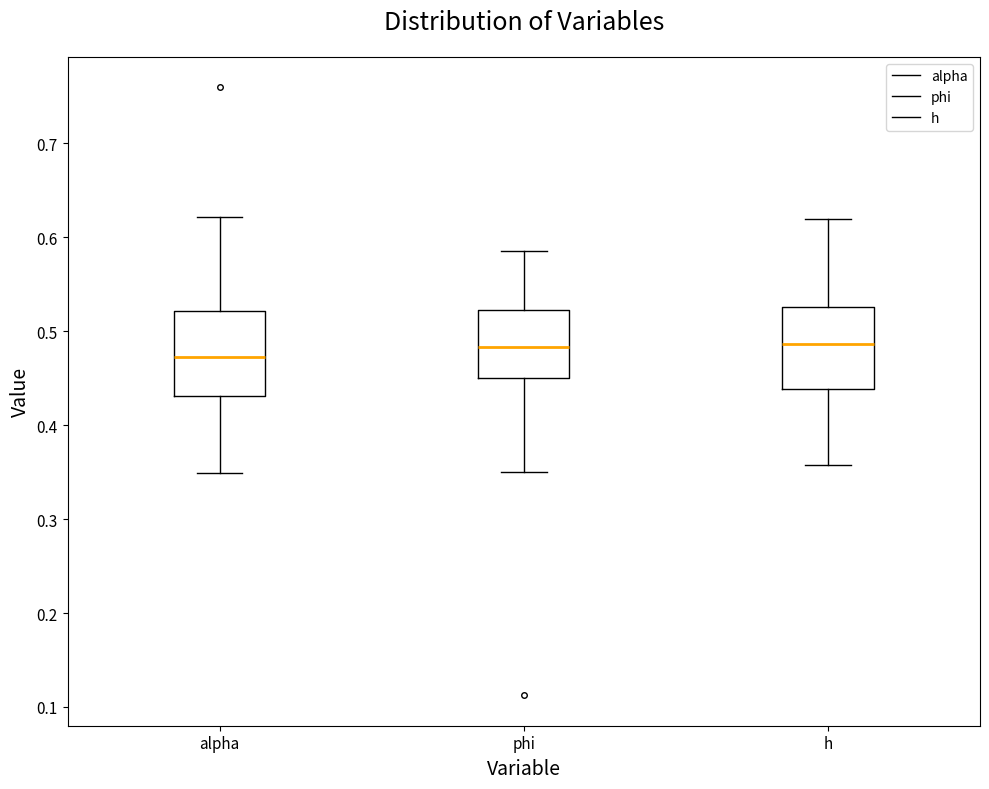

Reading left to right, transcribe this box plot: for each box, give where its median line is, the range the box spans, and where its two whiskers end, as read against the y-axis. The values are not printed on the chart, so give them approximately, as read against the axis.

alpha: median 0.47, box 0.43 to 0.52, whiskers 0.35 to 0.62
phi: median 0.48, box 0.45 to 0.52, whiskers 0.35 to 0.59
h: median 0.49, box 0.44 to 0.53, whiskers 0.36 to 0.62